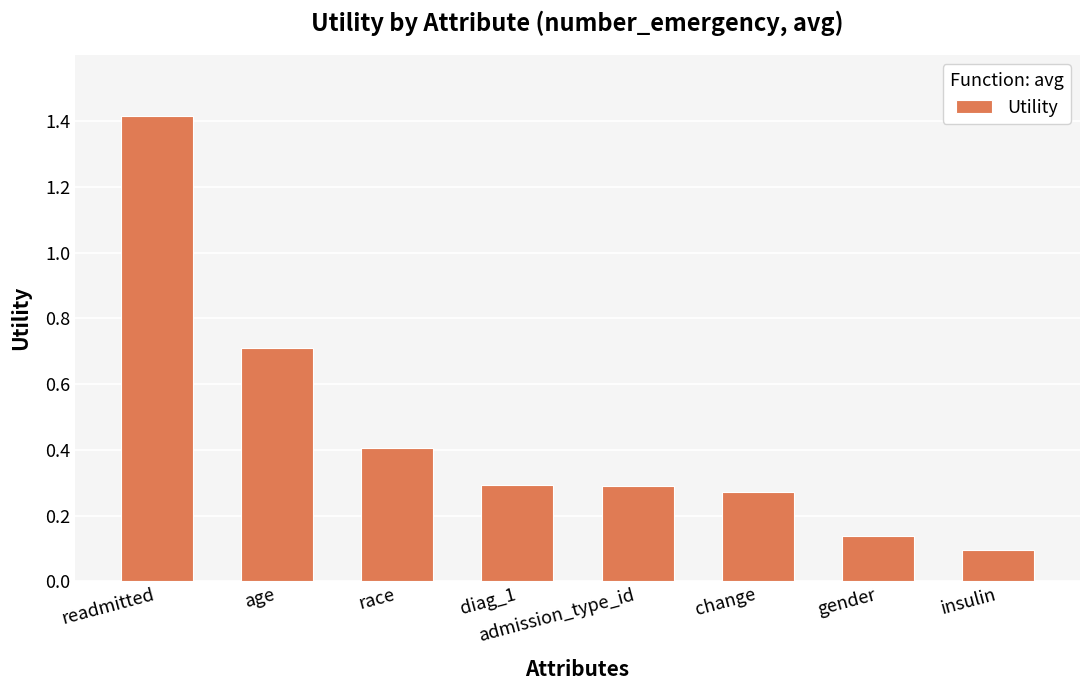

The value at insulin is 0.1. True or false?

True